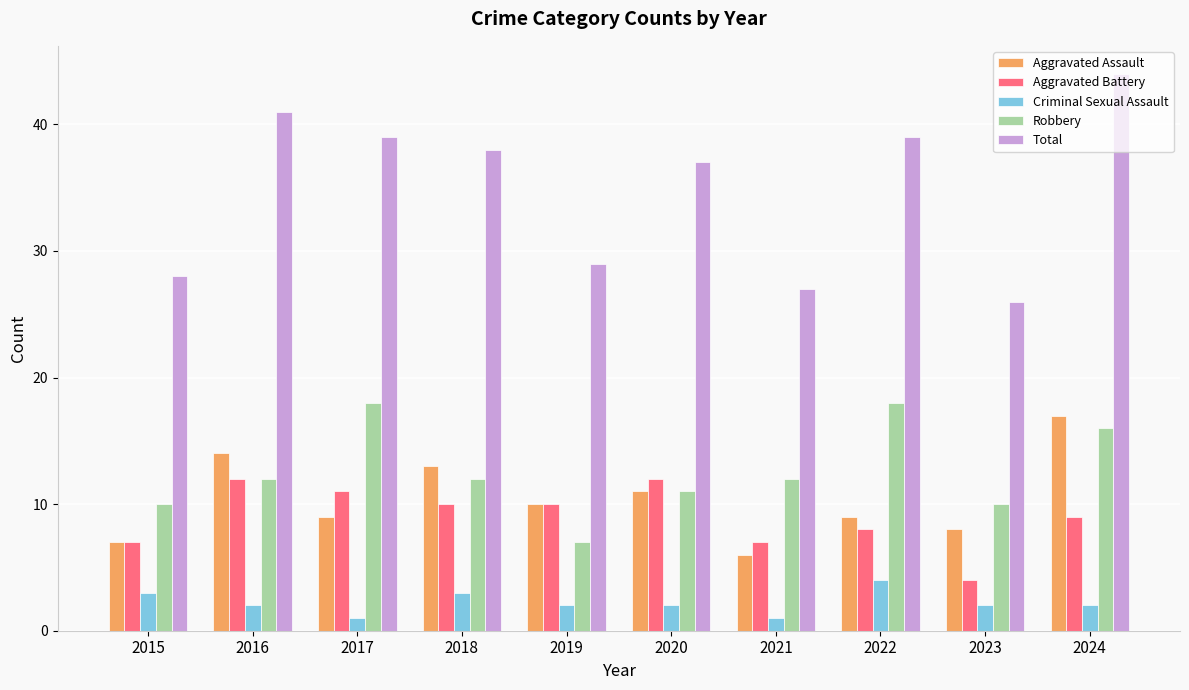

How many bars are there in total?

50